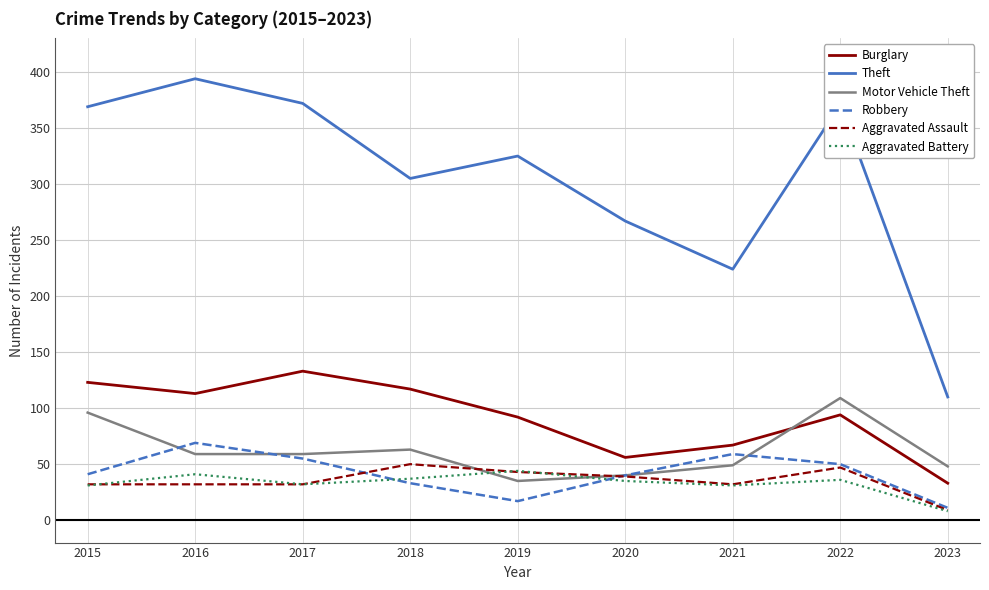

What is the spread (max minus min) of values at 2016?

362